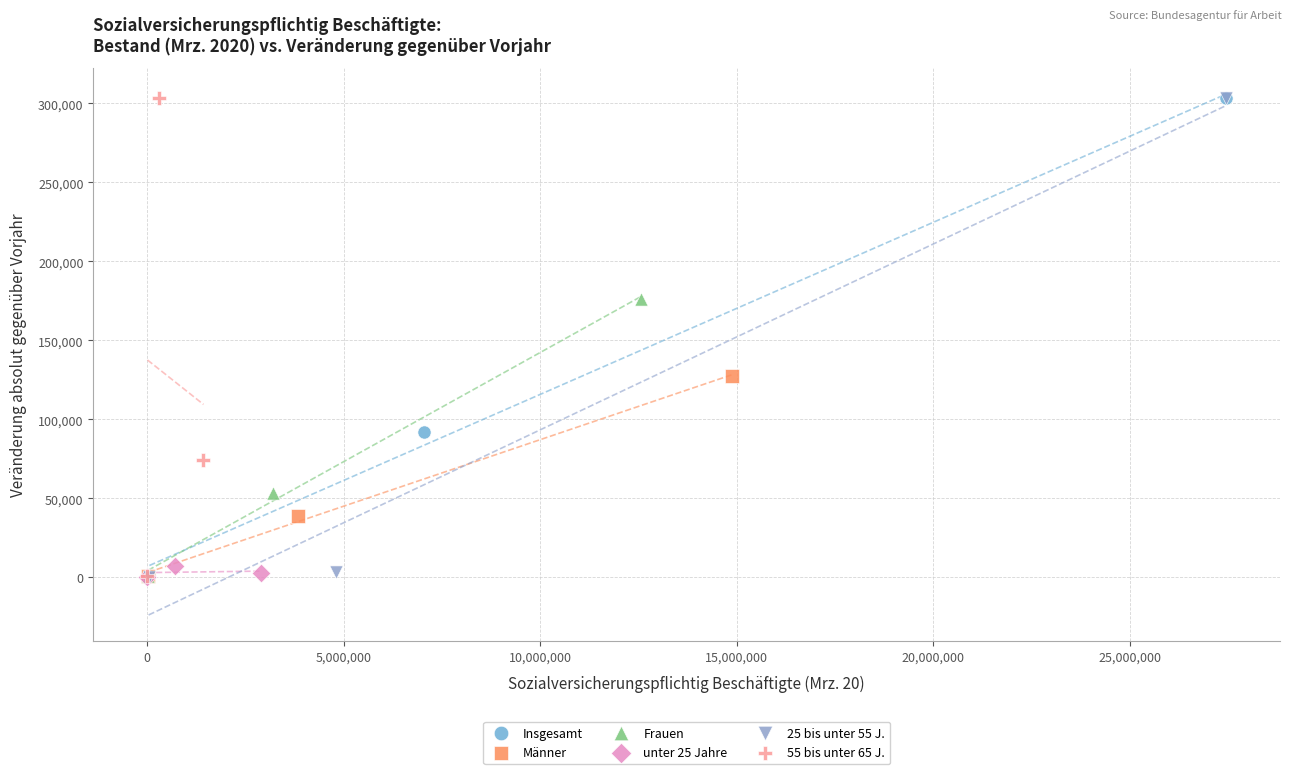

Which series has the widest spread of Y values?

25 bis unter 55 J.